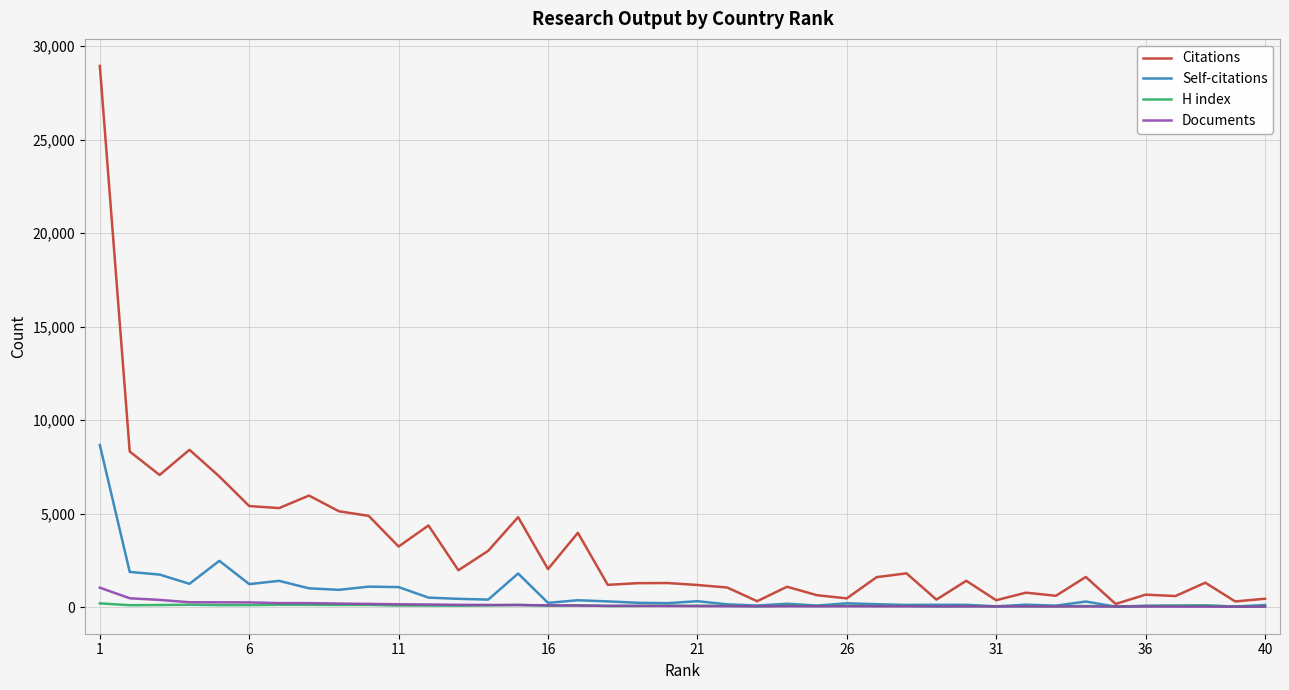

What are all the series names shown in the legend?

Citations, Self-citations, H index, Documents